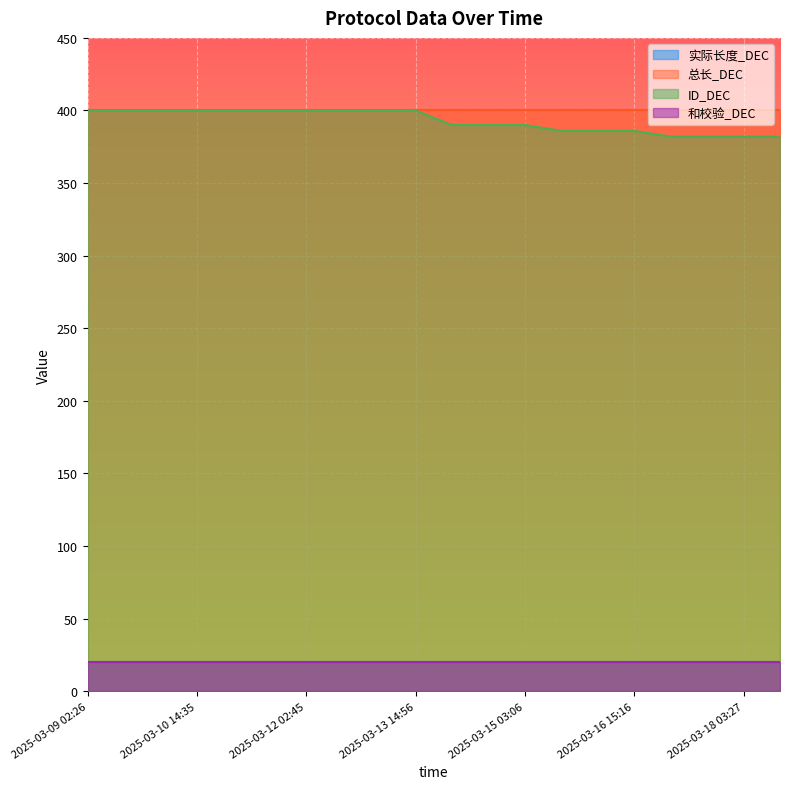

True or false: 实际长度_DEC has more than 1 interior local peaks.

False